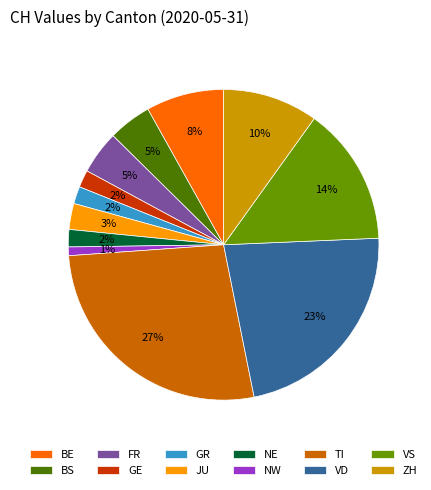

Which slice is the largest?

TI